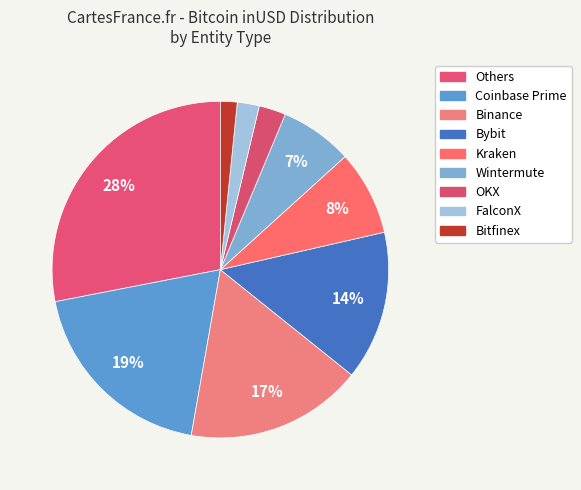

Count the number of slices in the pie.

9